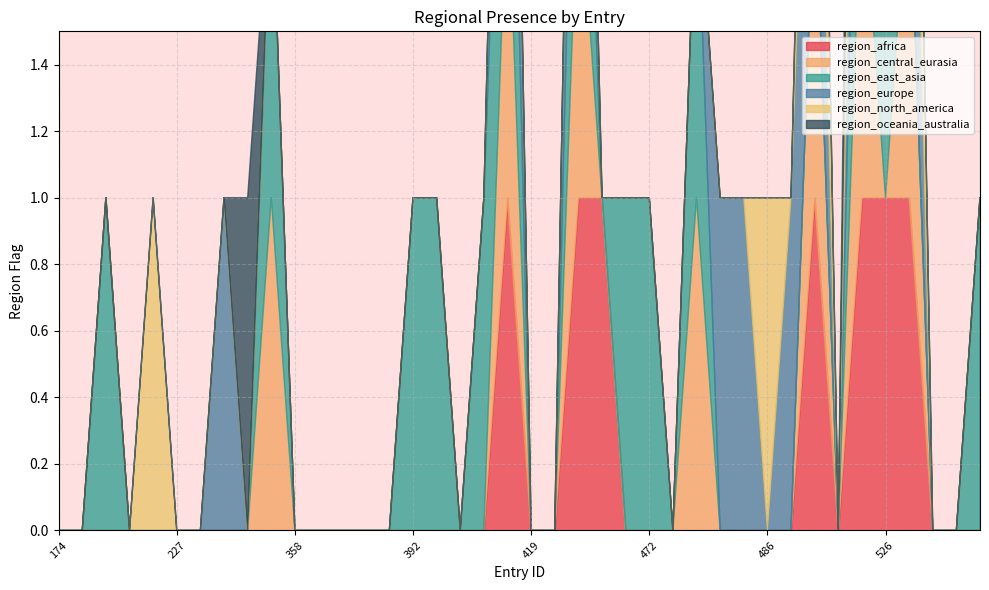

Between 455 and 492, which series saw the biggest shift?

region_africa